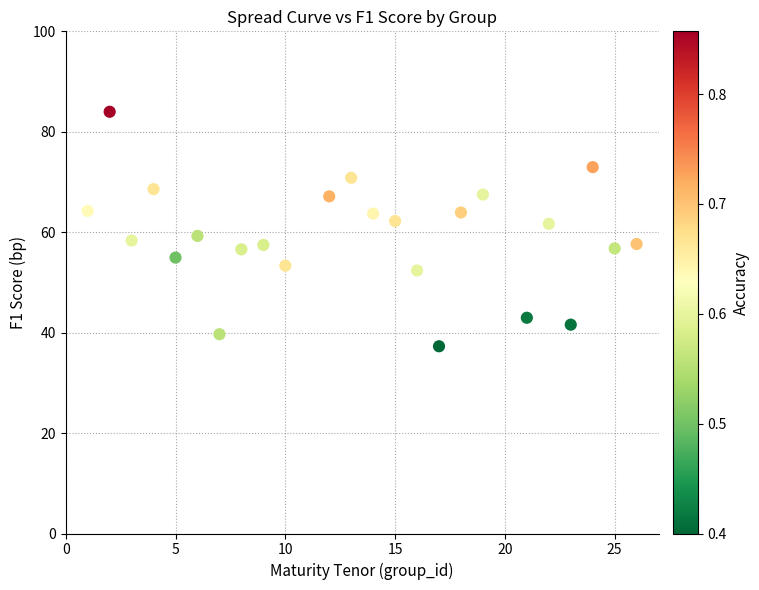

What is the range of Y values (max minus min)?

46.7